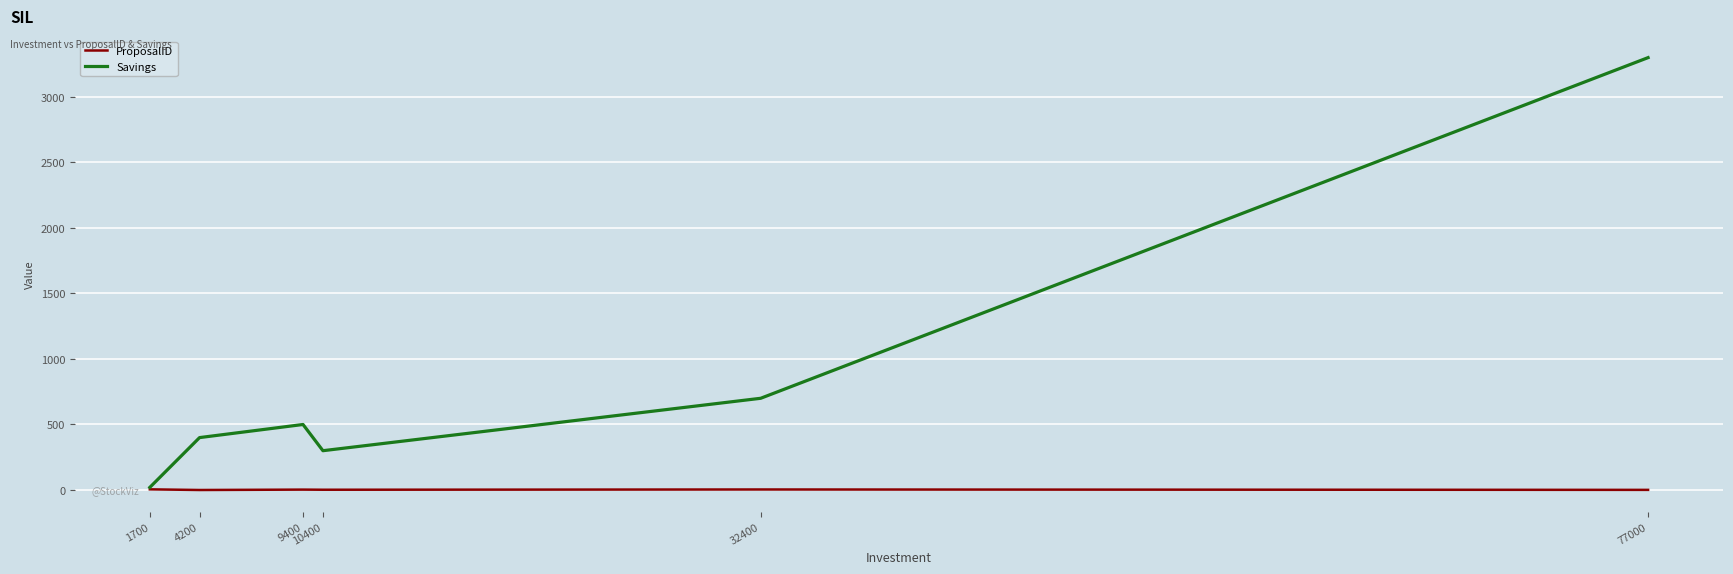

Which series has the largest total across all categories?

Savings